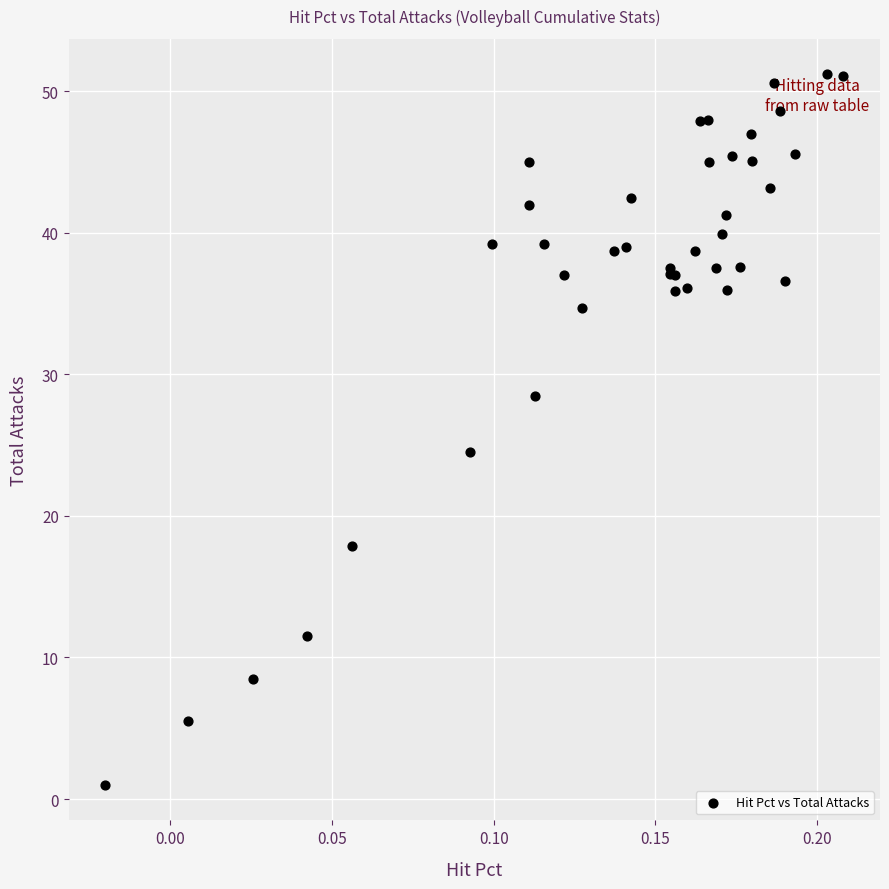

What Y value in the scatter plot is closest to 26?

24.5